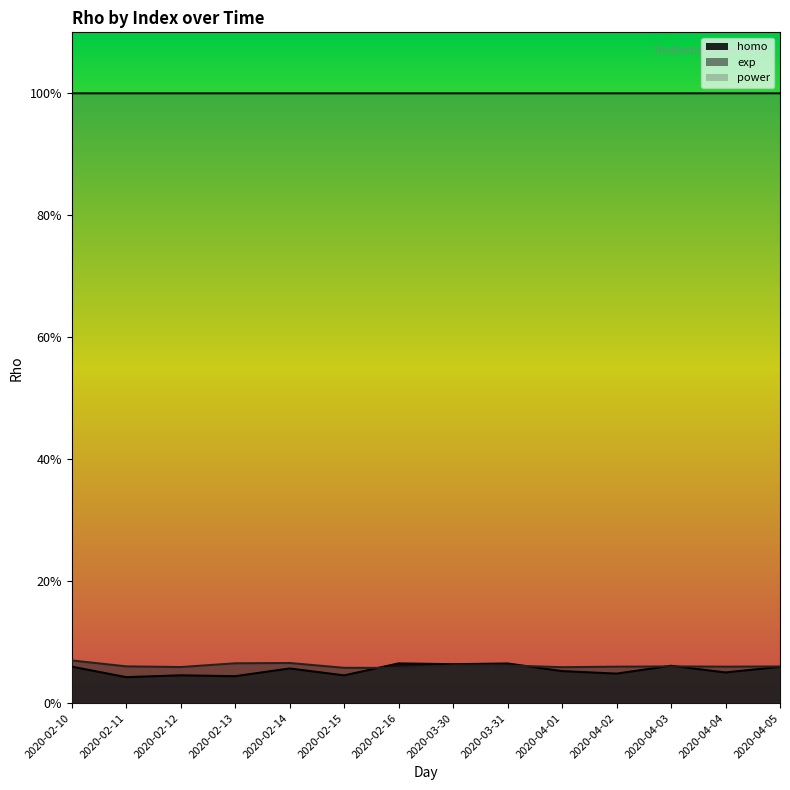

Which series has the largest total across all categories?

power